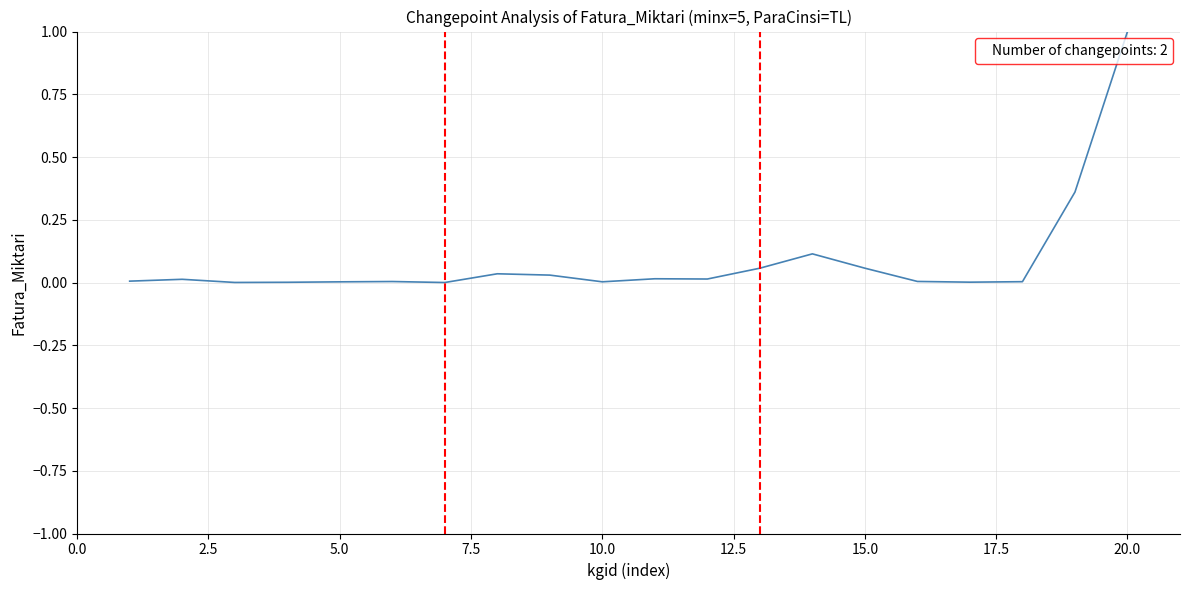

What is the average value?

0.1